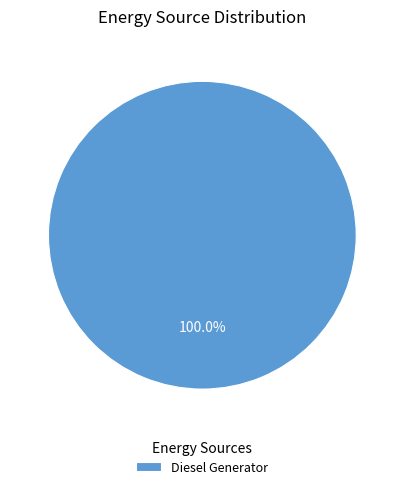

Is there any slice that represents more than half of the pie?

Yes